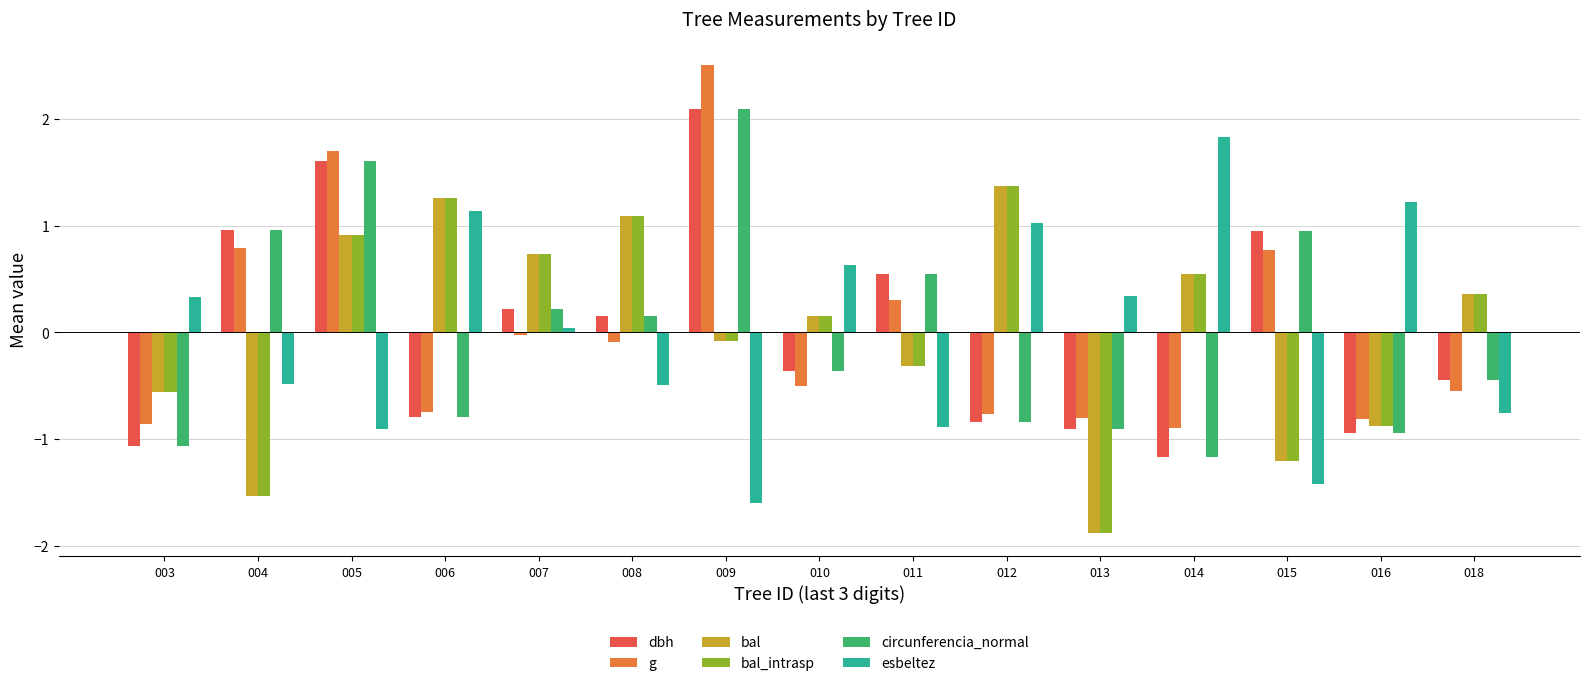

The value of circunferencia_normal at 018 is -0.4. True or false?

True